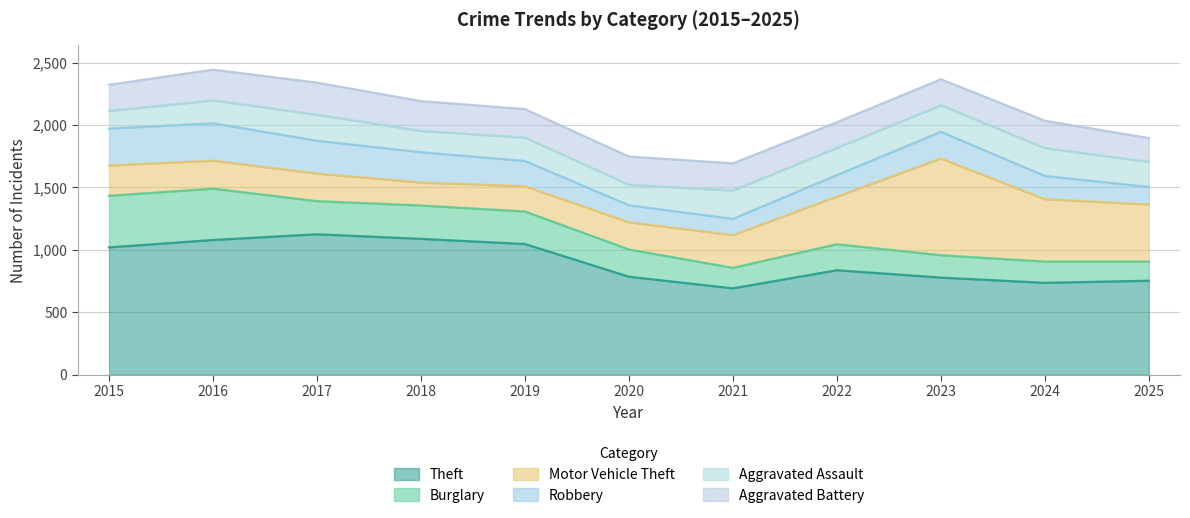

What is the average value of the Robbery series?

208